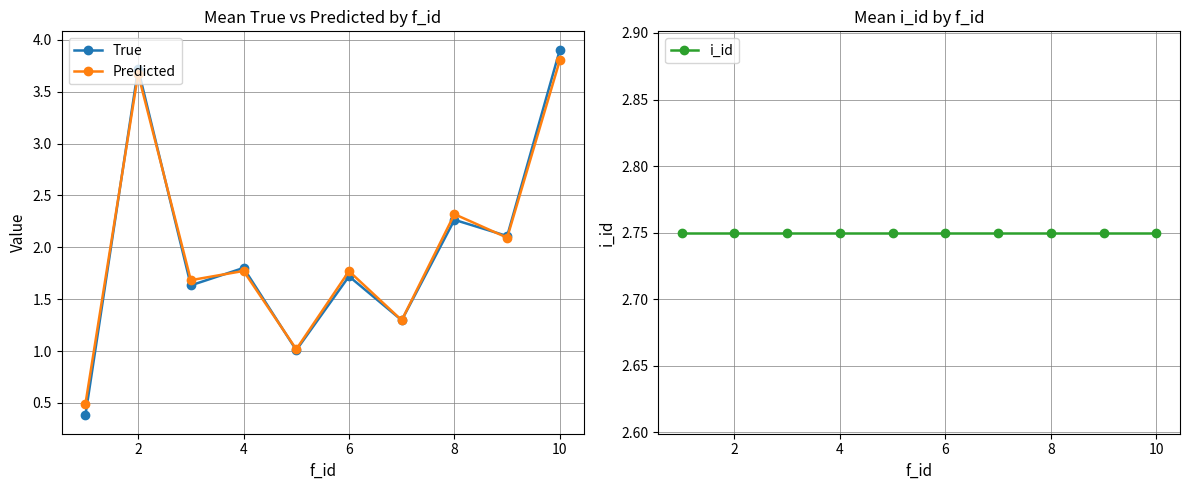

What are all the series names shown in the legend?

True, Predicted, i_id